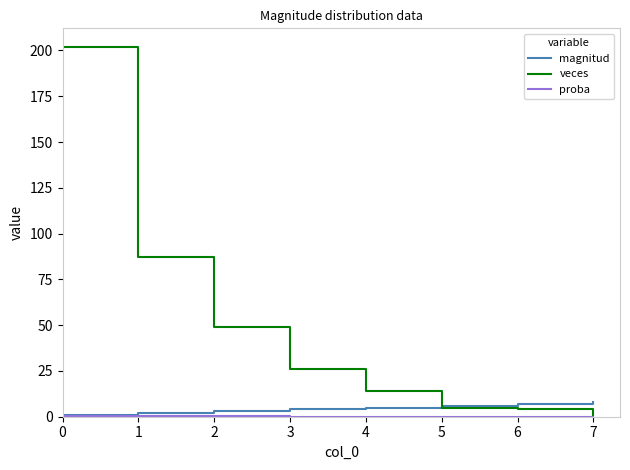

What is the average value of the magnitud series?

4.5